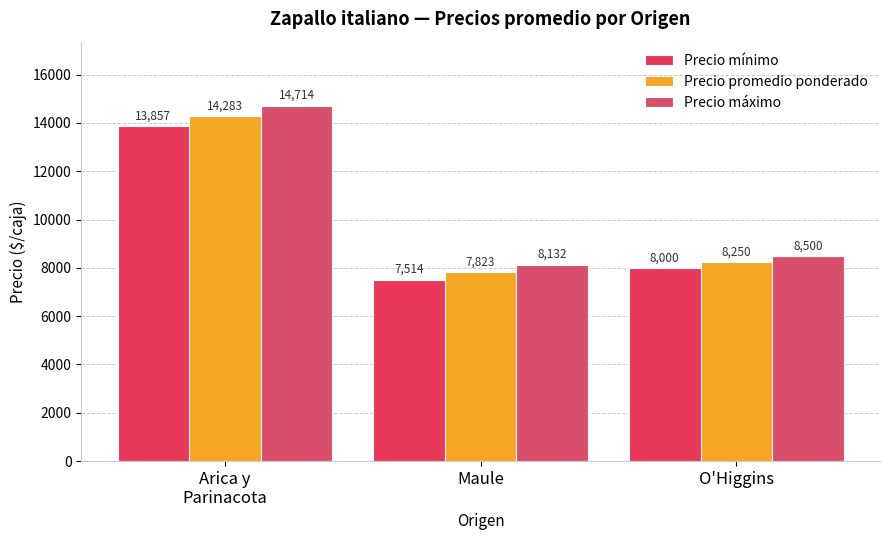

List the series in order of their peak value, highest first.

Precio máximo, Precio promedio ponderado, Precio mínimo